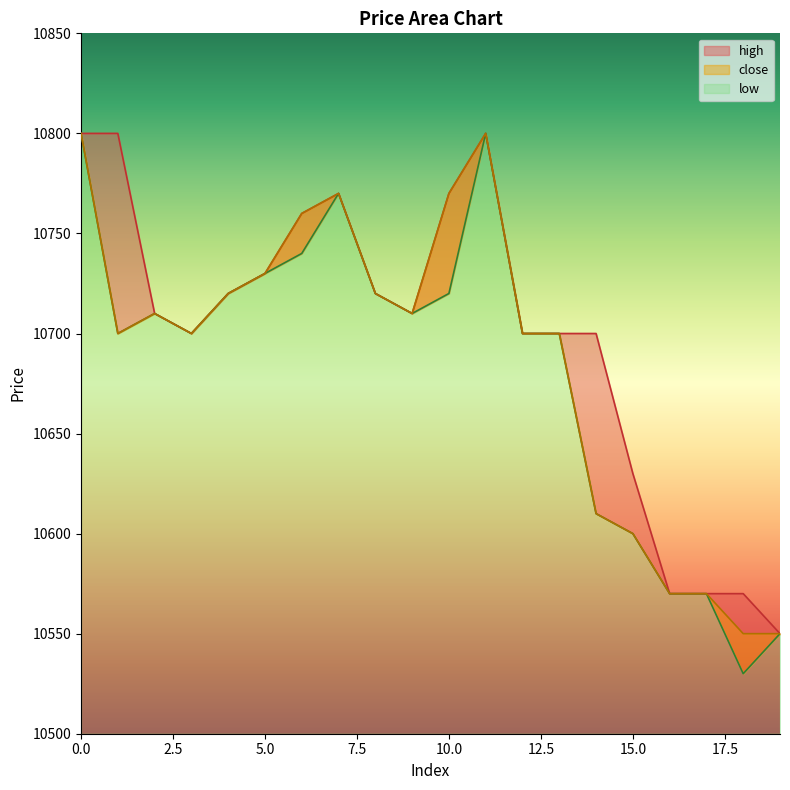

Which series has the widest spread of values?

low